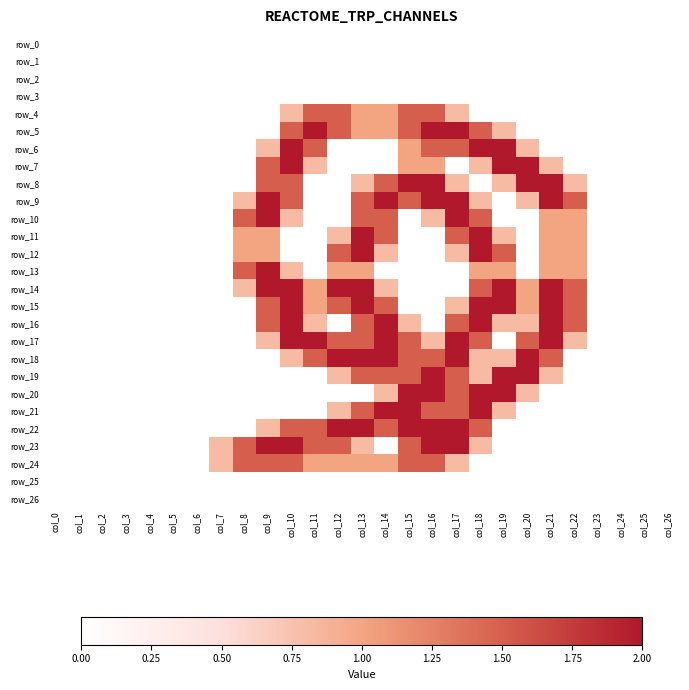

Which series changed the most between col_3 and col_26?

row_0